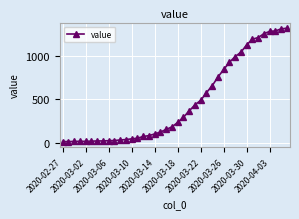

What is the maximum value shown in the chart?

1313